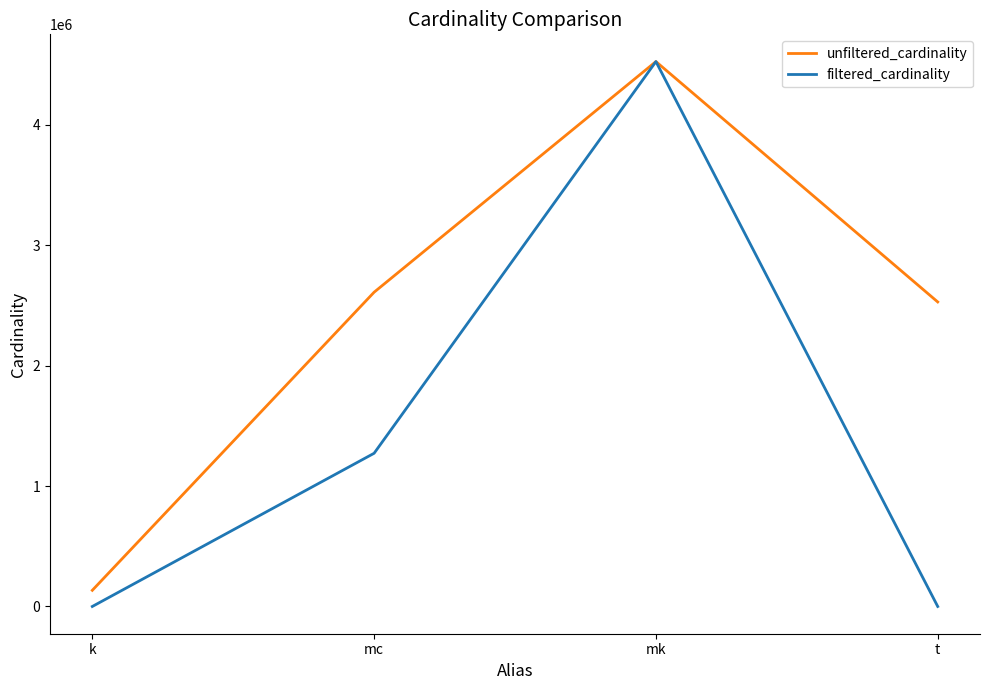

Is the value of unfiltered_cardinality at mc greater than the value of filtered_cardinality at mc?

Yes